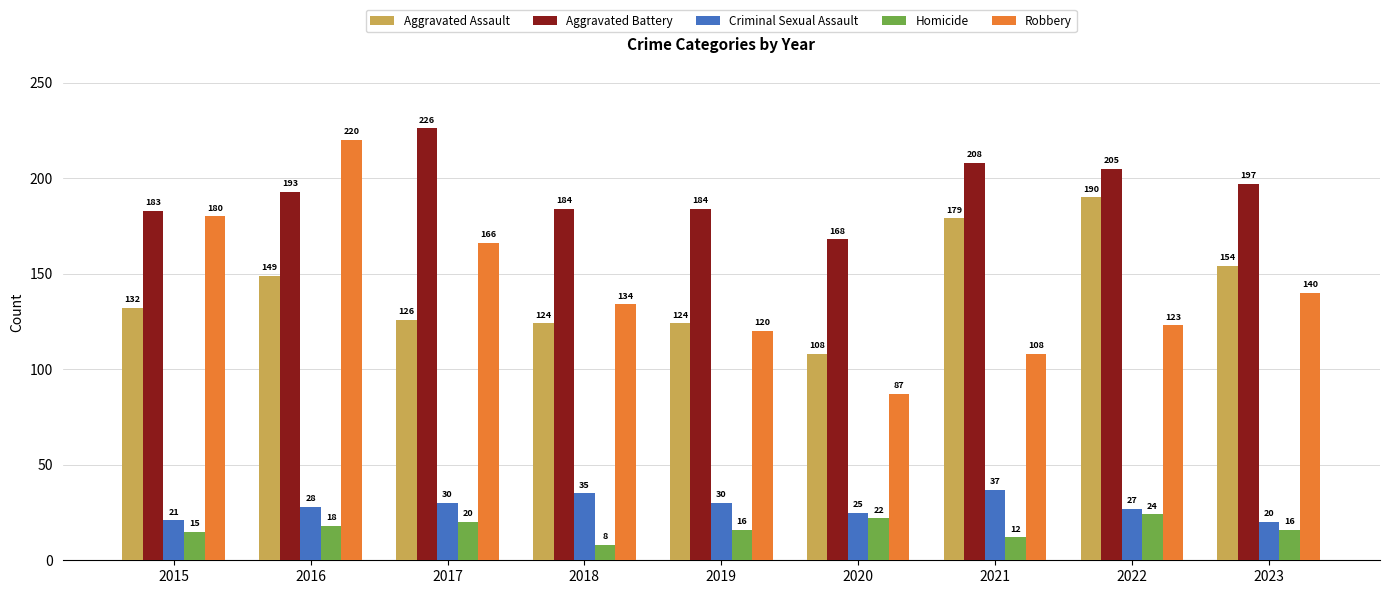

Reading right to left, list all the values displayed in this chart.

Aggravated Assault: 154	190	179	108	124	124	126	149	132
Aggravated Battery: 197	205	208	168	184	184	226	193	183
Criminal Sexual Assault: 20	27	37	25	30	35	30	28	21
Homicide: 16	24	12	22	16	8	20	18	15
Robbery: 140	123	108	87	120	134	166	220	180